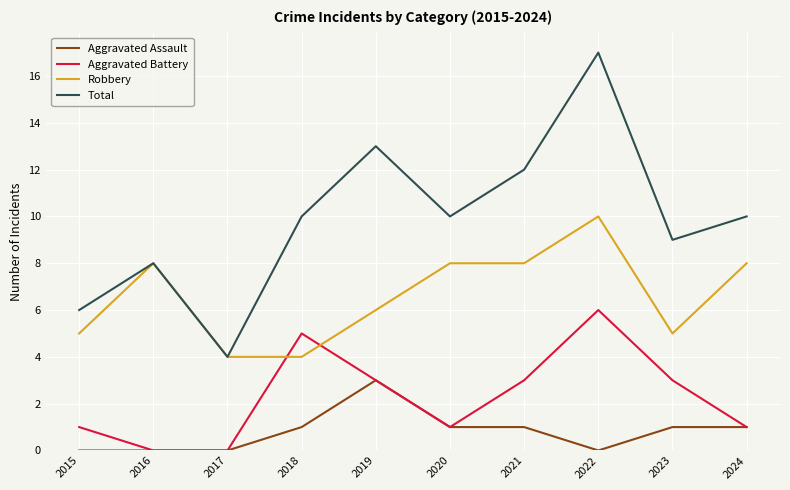

What are all the series names shown in the legend?

Aggravated Assault, Aggravated Battery, Robbery, Total